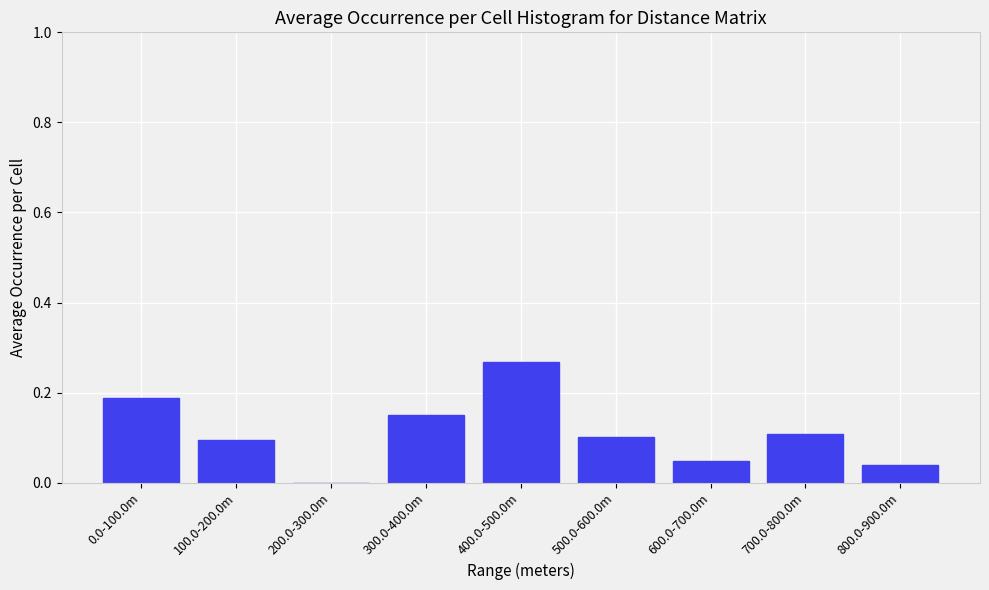

Which has a higher value, 300.0-400.0m or 600.0-700.0m?

300.0-400.0m